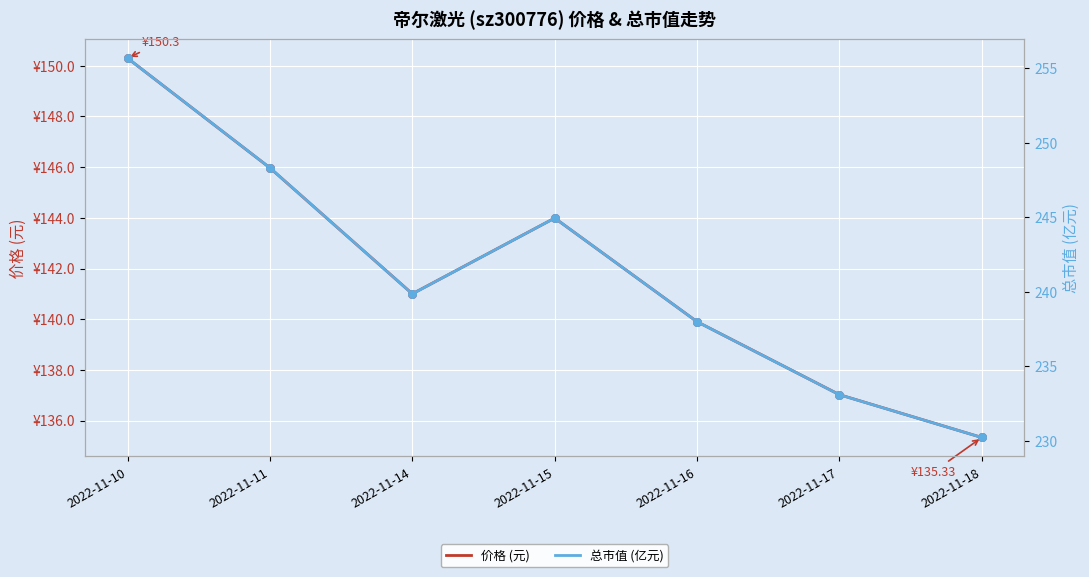

Is the value of 价格 (元) at 2022-11-10 greater than the value of 总市值 (亿元) at 2022-11-14?

No